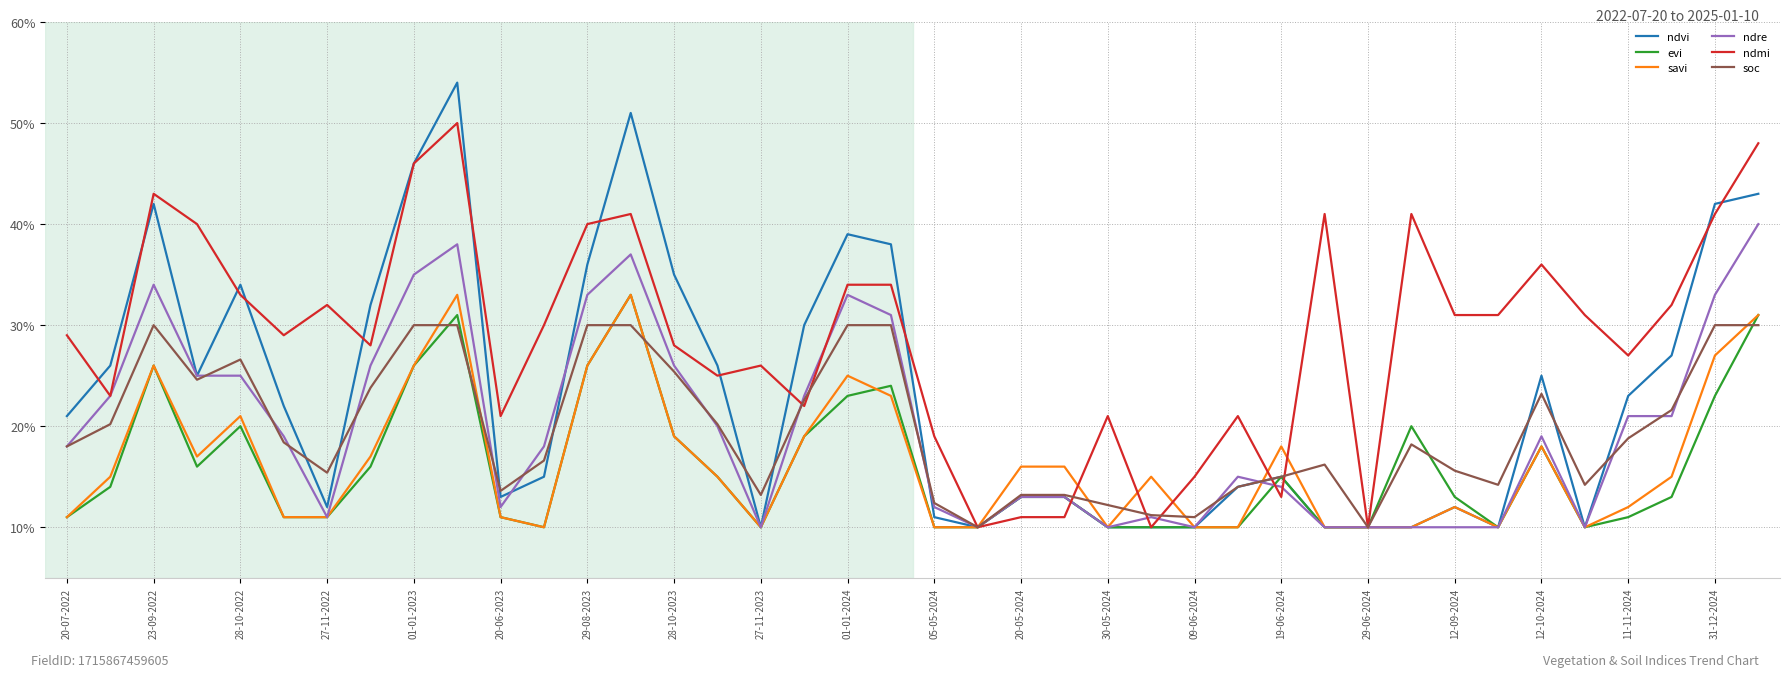

Which label corresponds to the smallest value in the chart?

27-11-2023